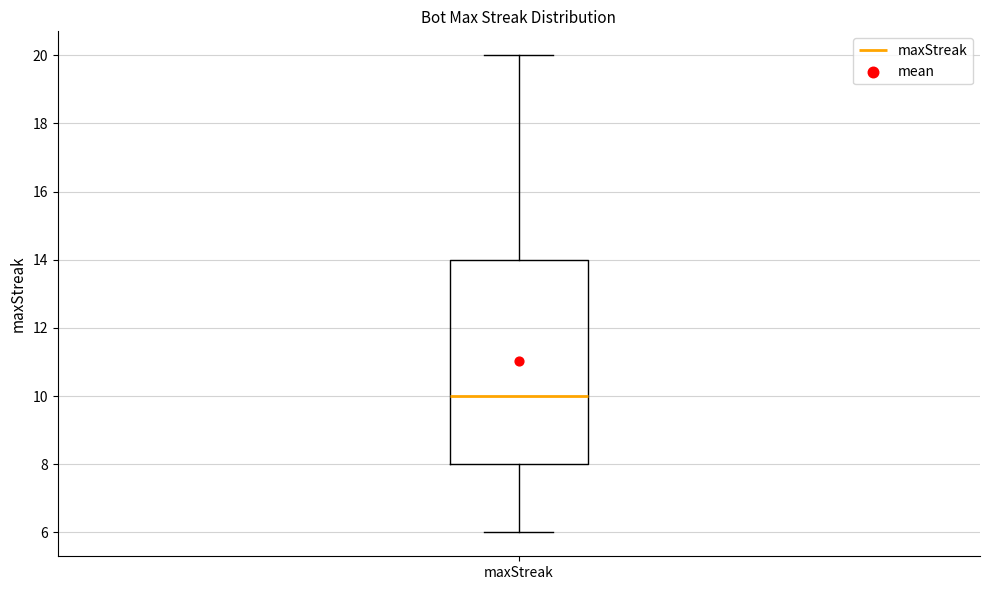

Where is the upper edge of the box for maxStreak on the y-axis? The values are not printed on the chart, so give them approximately, as read against the axis.

14